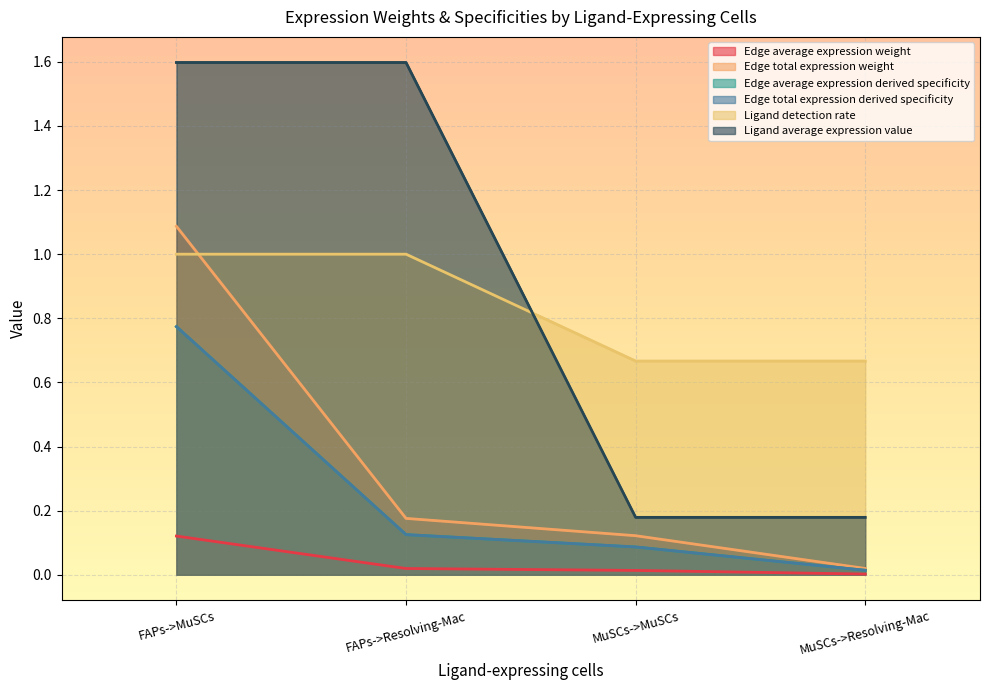

True or false: Edge average expression derived specificity has more than 1 points higher than both neighbors.

False